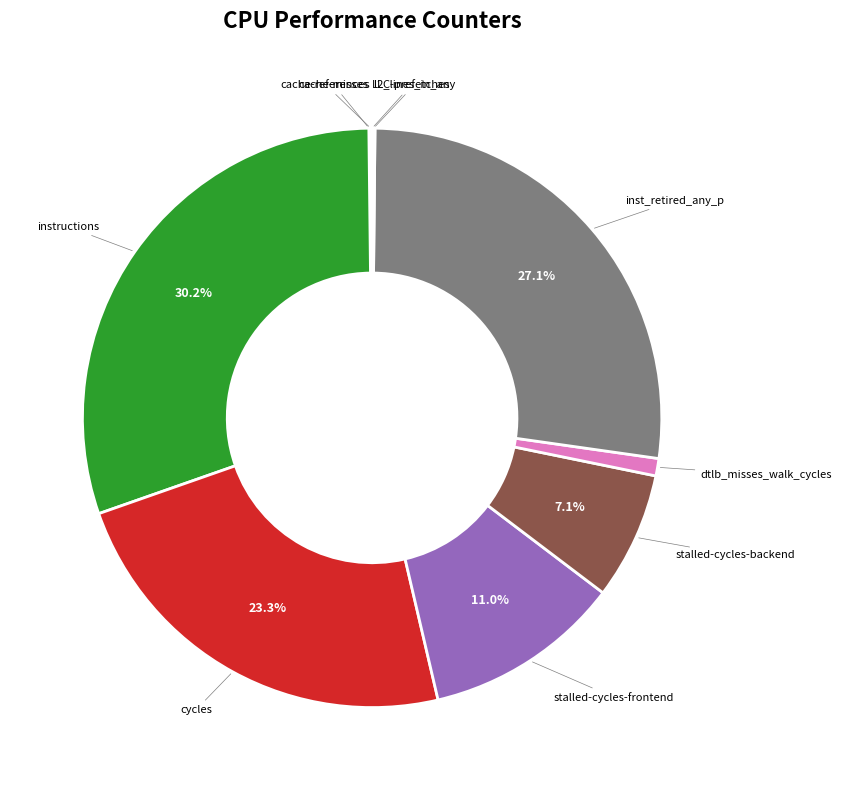

Is the sum of cycles and instructions greater than half?

Yes